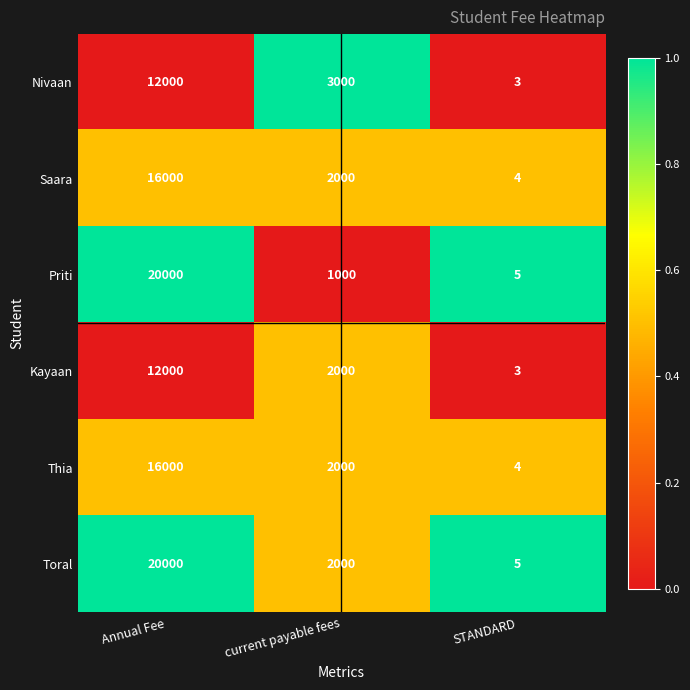

Reading left to right, extract all data points from this chart.

Nivaan: Annual Fee=12000	current payable fees=3000	STANDARD=3
Saara: Annual Fee=16000	current payable fees=2000	STANDARD=4
Priti: Annual Fee=20000	current payable fees=1000	STANDARD=5
Kayaan: Annual Fee=12000	current payable fees=2000	STANDARD=3
Thia: Annual Fee=16000	current payable fees=2000	STANDARD=4
Toral: Annual Fee=20000	current payable fees=2000	STANDARD=5